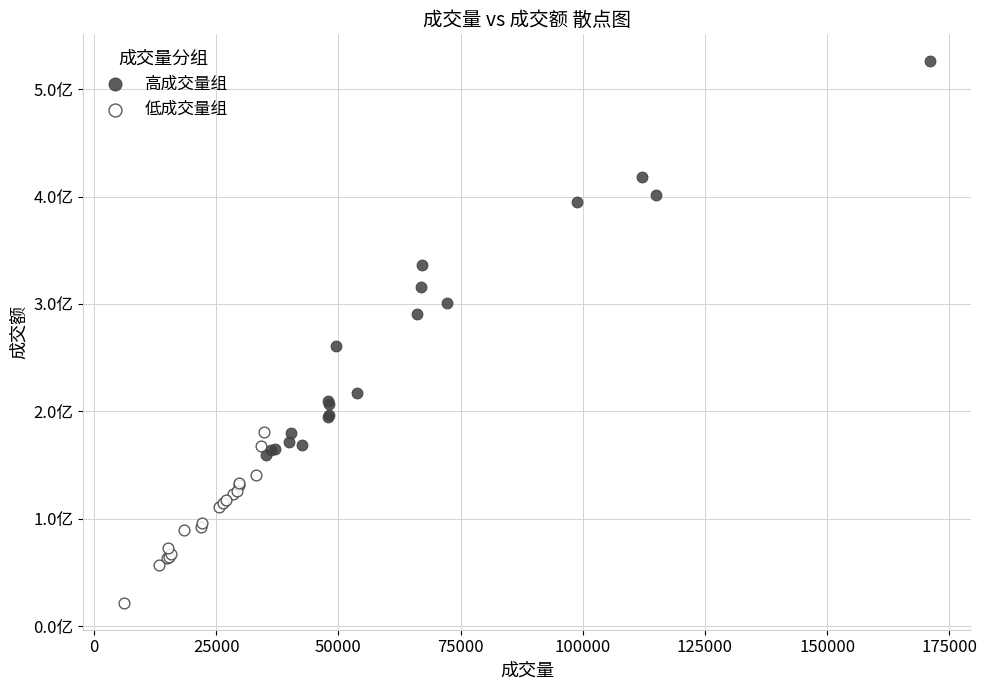

What are all the series names shown in the legend?

高成交量组, 低成交量组